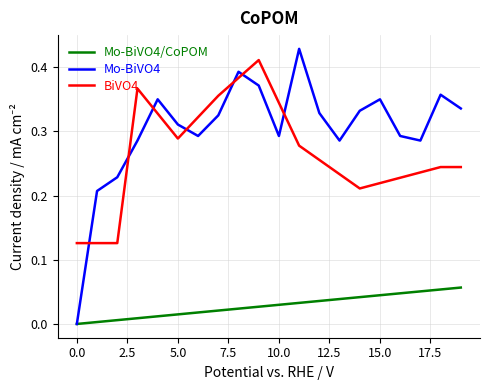

What is the sum of all Mo-BiVO4 values?

6.1